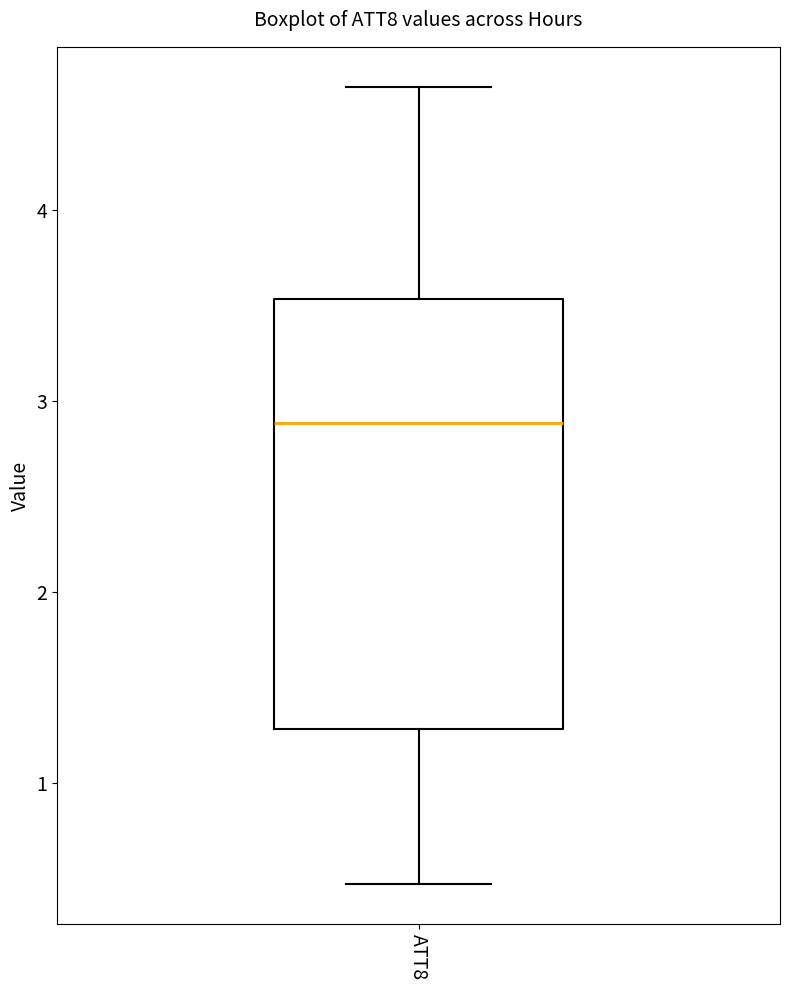

Transcribe this box plot: give where the median line is, the range the box spans, and where the two whiskers end, as read against the y-axis. The values are not printed on the chart, so give them approximately, as read against the axis.

median 2.9, box 1.3 to 3.5, whiskers 0.5 to 4.6